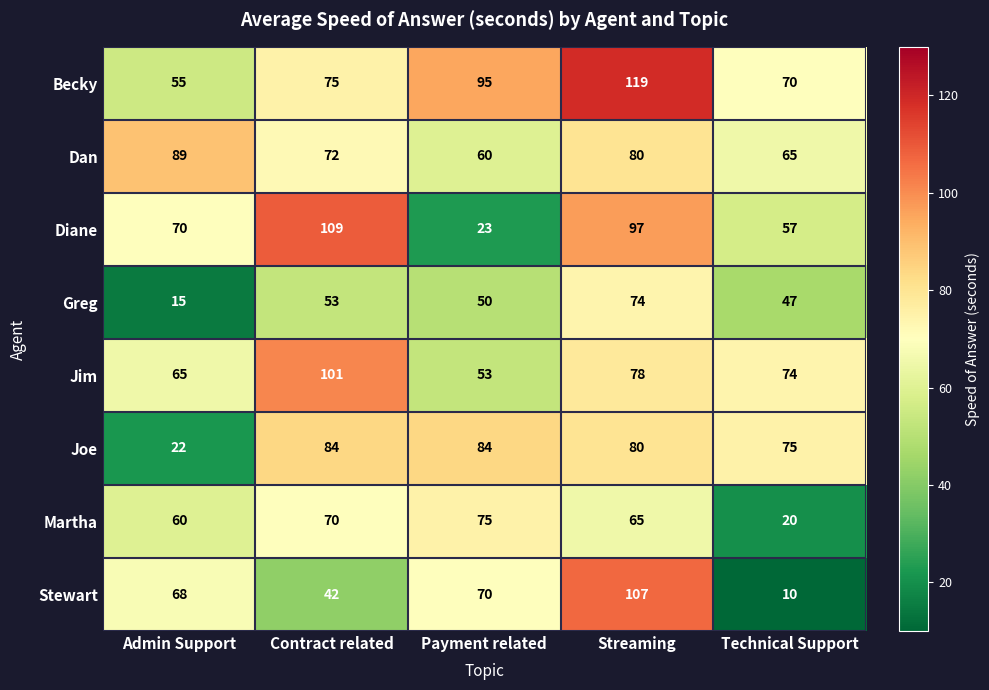

True or false: Stewart has a value of 68 at Admin Support.

True